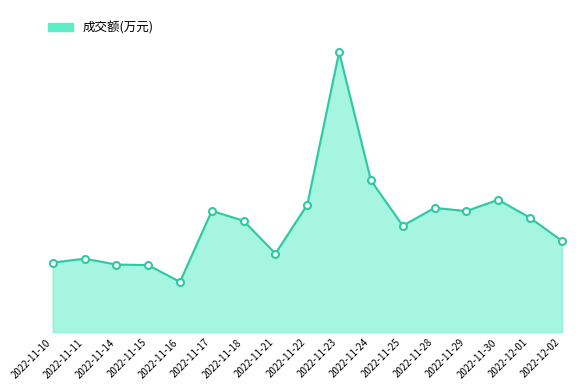

Rank the categories by value from highest to lowest.

2022-11-23, 2022-11-24, 2022-11-30, 2022-11-22, 2022-11-28, 2022-11-17, 2022-11-29, 2022-12-01, 2022-11-18, 2022-11-25, 2022-12-02, 2022-11-21, 2022-11-11, 2022-11-10, 2022-11-14, 2022-11-15, 2022-11-16